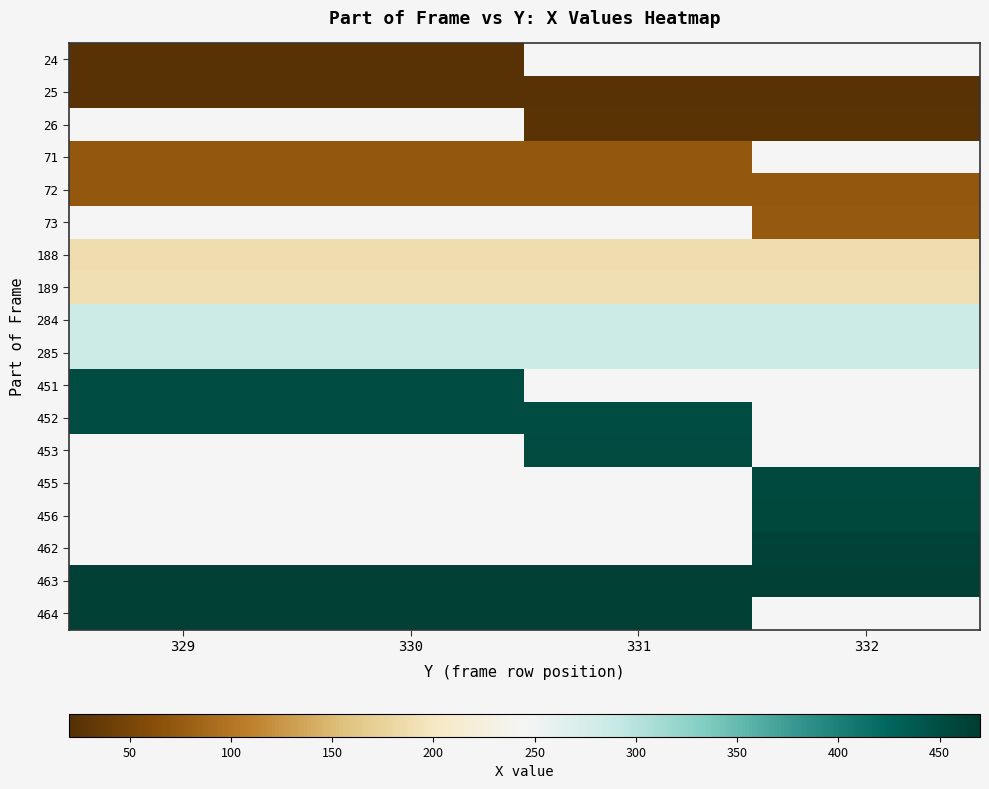

True or false: 71 has a value of 36.9 at 330.

False